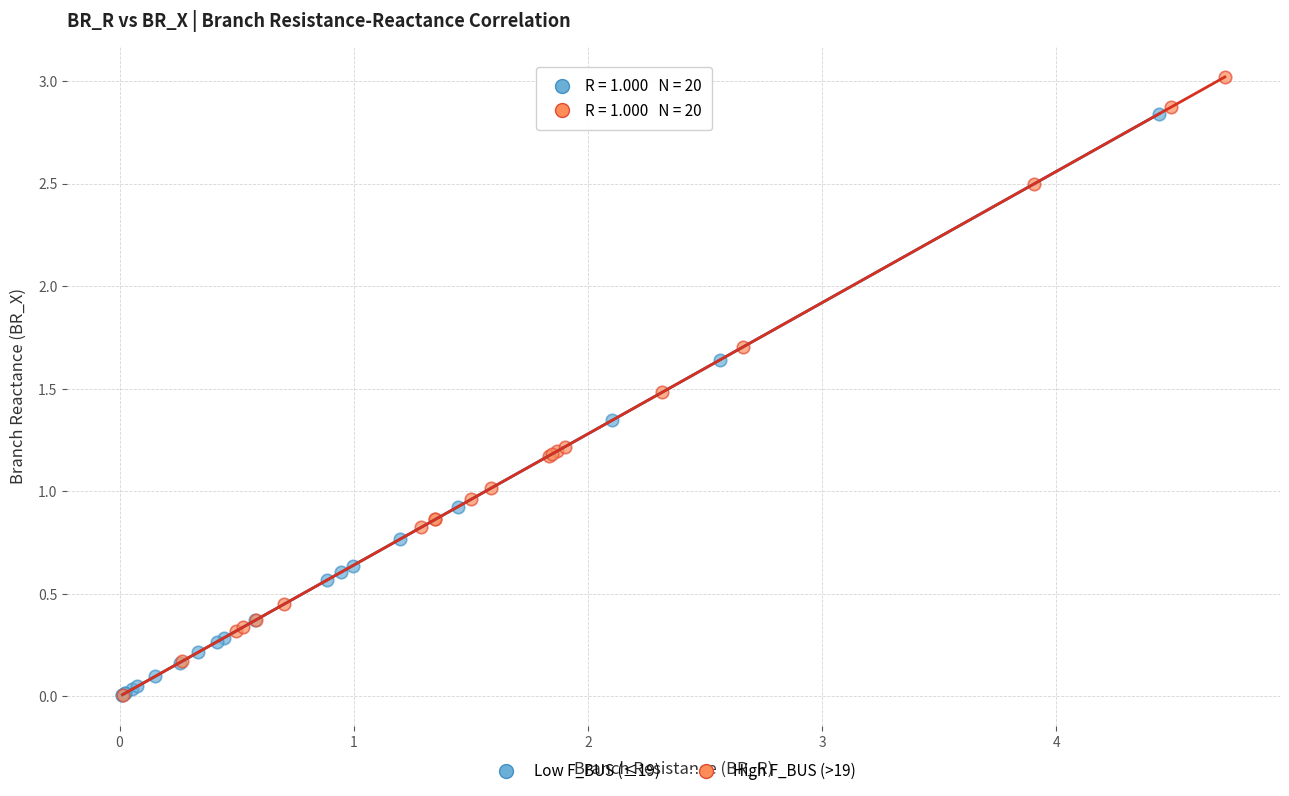

Which series contains the highest Y value?

High F_BUS (>19)